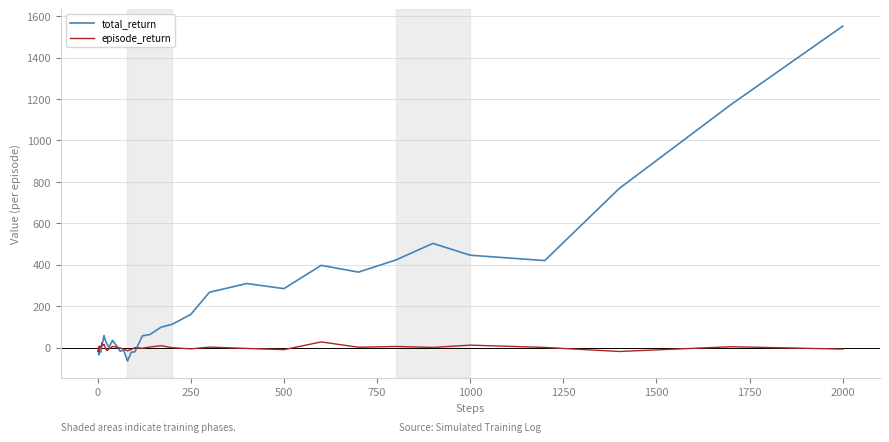

What is the difference between the maximum and second lowest values in the total_return series?

1586.3